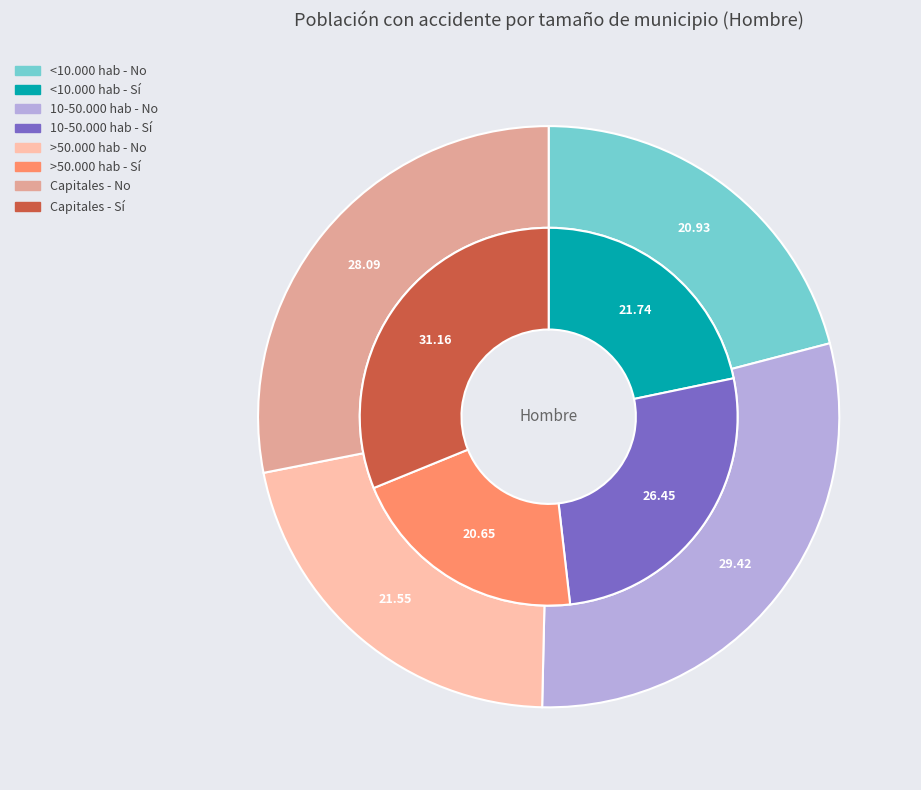

Is it true that <10.000 hab is 33% of the pie?

False